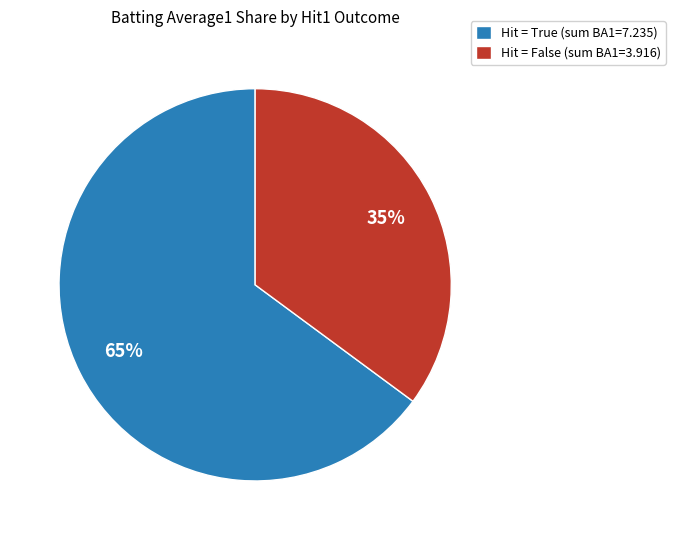

Is it true that Hit = True (sum BA1=7.235) is 51% of the pie?

False